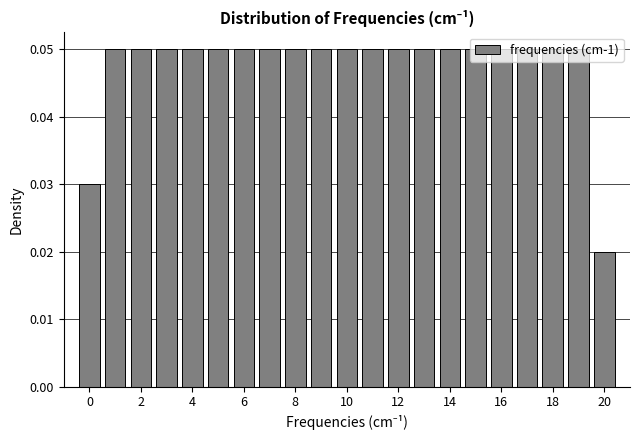

Reading left to right, list every bar in this chart as the range it spans on the x-axis followed by its height. Neither the bar edges nor the heights are printed on the chart, so give them approximately, as read against the axes.

-0.5 to 0.5: 0.03
0.5 to 1.5: 0.05
1.5 to 2.5: 0.05
2.5 to 3.5: 0.05
3.5 to 4.5: 0.05
4.5 to 5.5: 0.05
5.5 to 6.5: 0.05
6.5 to 7.5: 0.05
7.5 to 8.5: 0.05
8.5 to 9.5: 0.05
9.5 to 10.5: 0.05
10.5 to 11.5: 0.05
11.5 to 12.5: 0.05
12.5 to 13.5: 0.05
13.5 to 14.5: 0.05
14.5 to 15.5: 0.05
15.5 to 16.5: 0.05
16.5 to 17.5: 0.05
17.5 to 18.5: 0.05
18.5 to 19.5: 0.05
19.5 to 20.5: 0.02